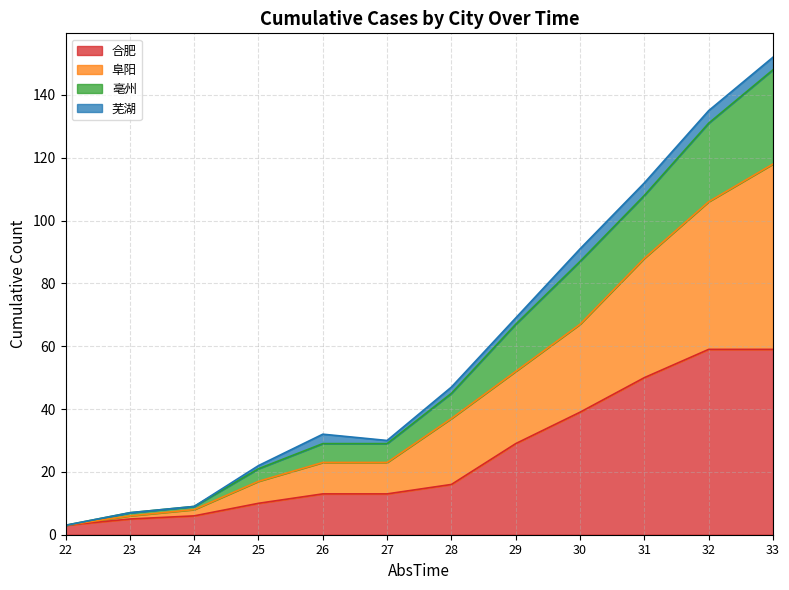

Is the value of 阜阳 at 24 greater than the value of 亳州 at 23?

Yes